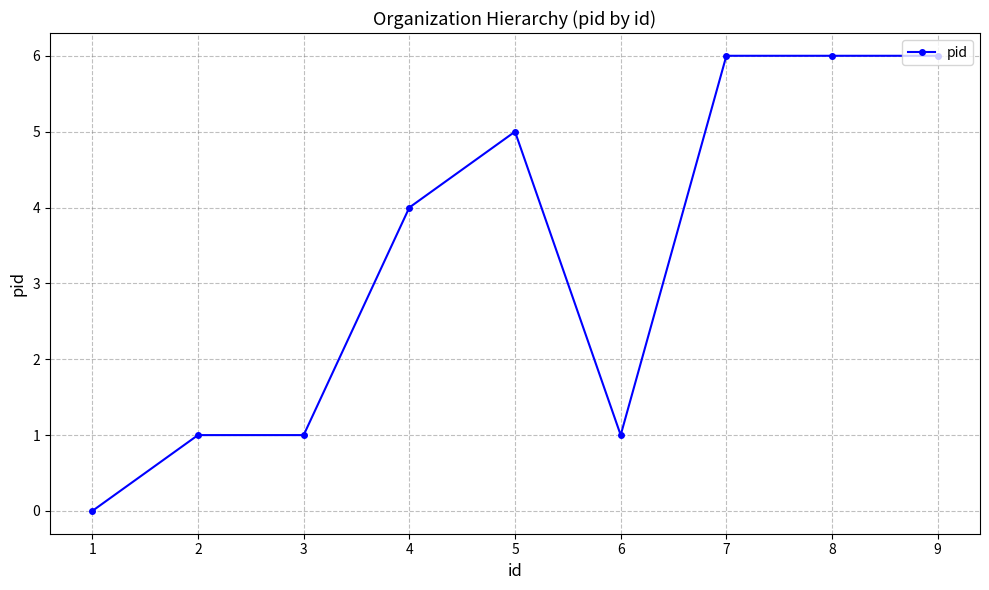

Between 4 and 3, which is larger?

4